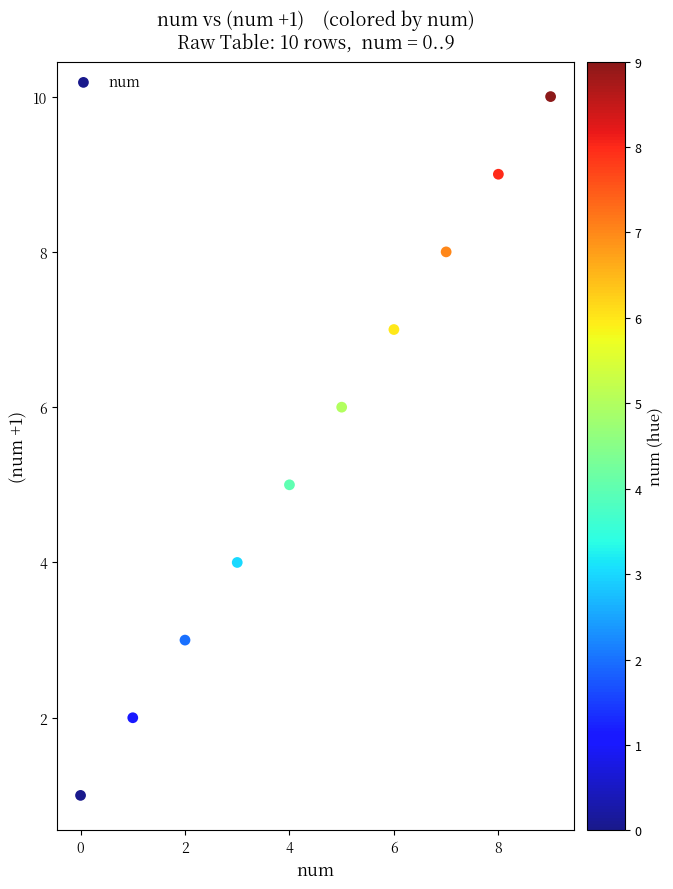

What is the average Y value?

6